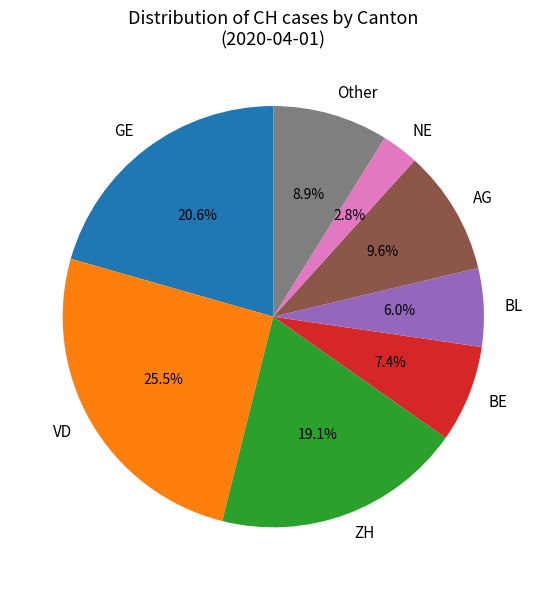

Is BE the majority of the pie?

No